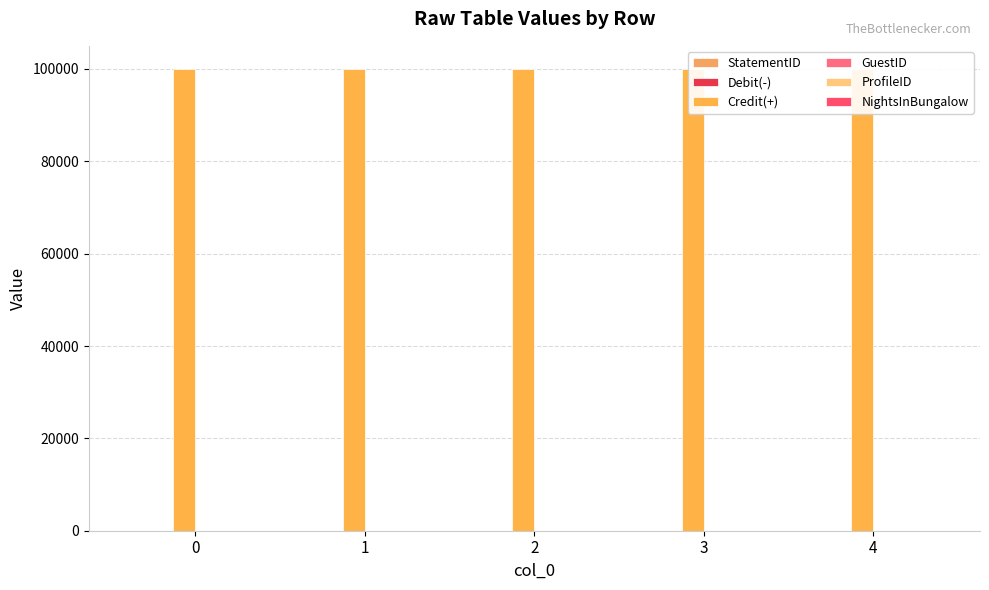

Which has a higher value, 3 or 1?

3